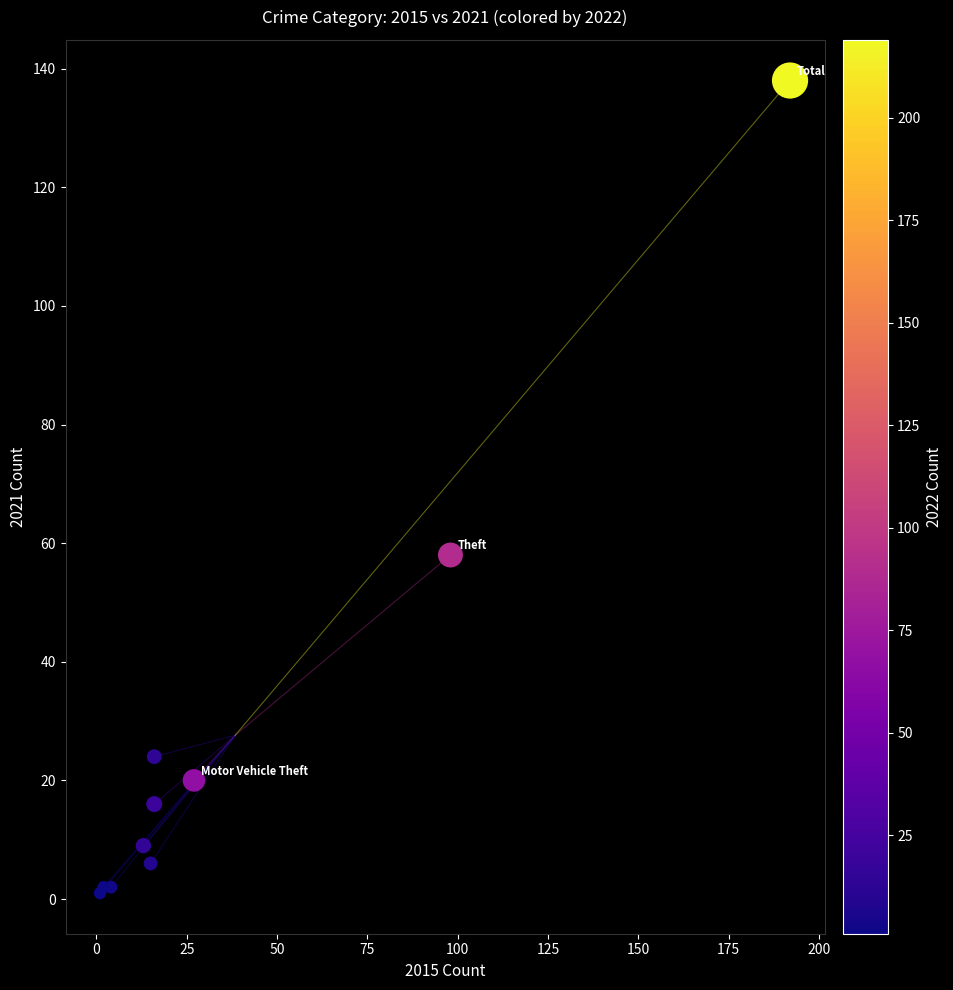

What Y value in the scatter plot is closest to 69?

58